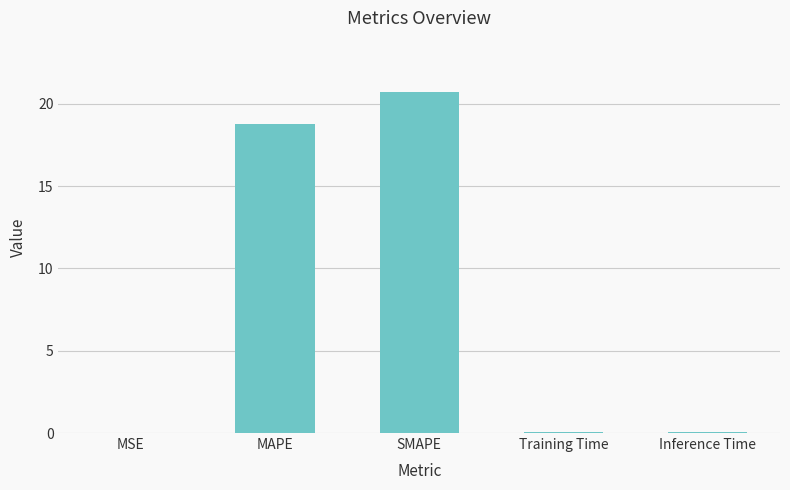

At which category does the chart reach its peak across all series?

SMAPE